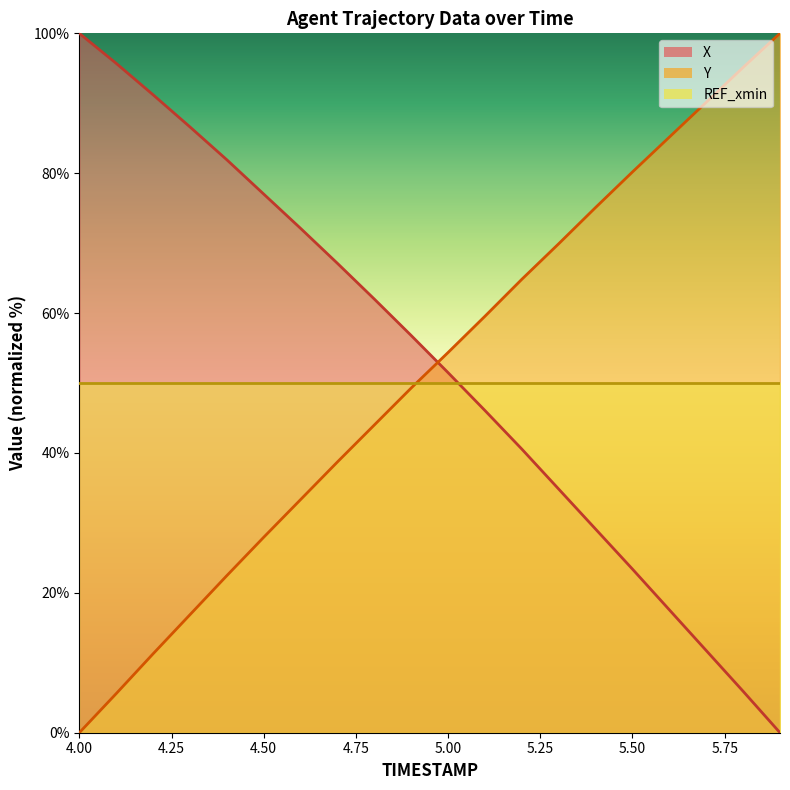

What is the label of the 16th point from the left?

5.5